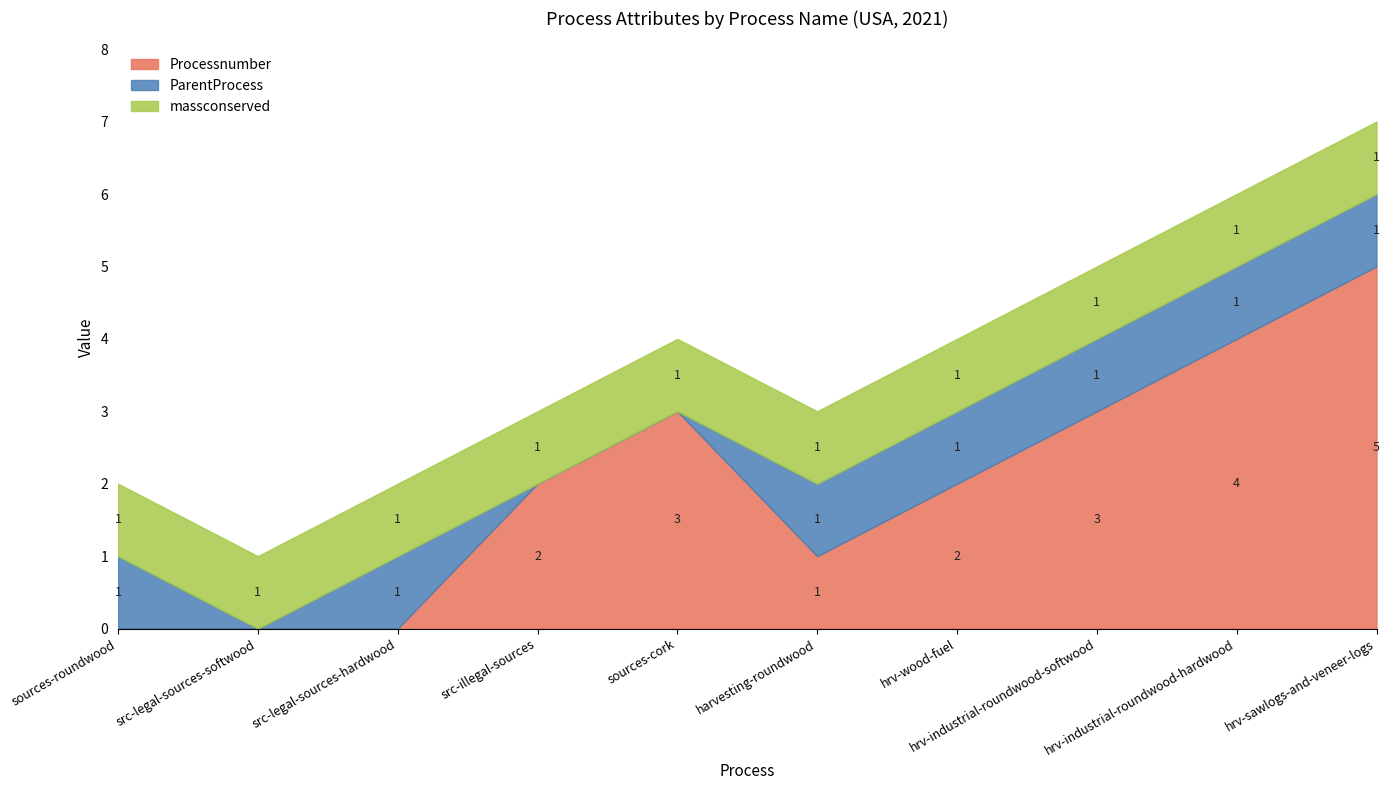

Does the chart have visible grid lines?

No